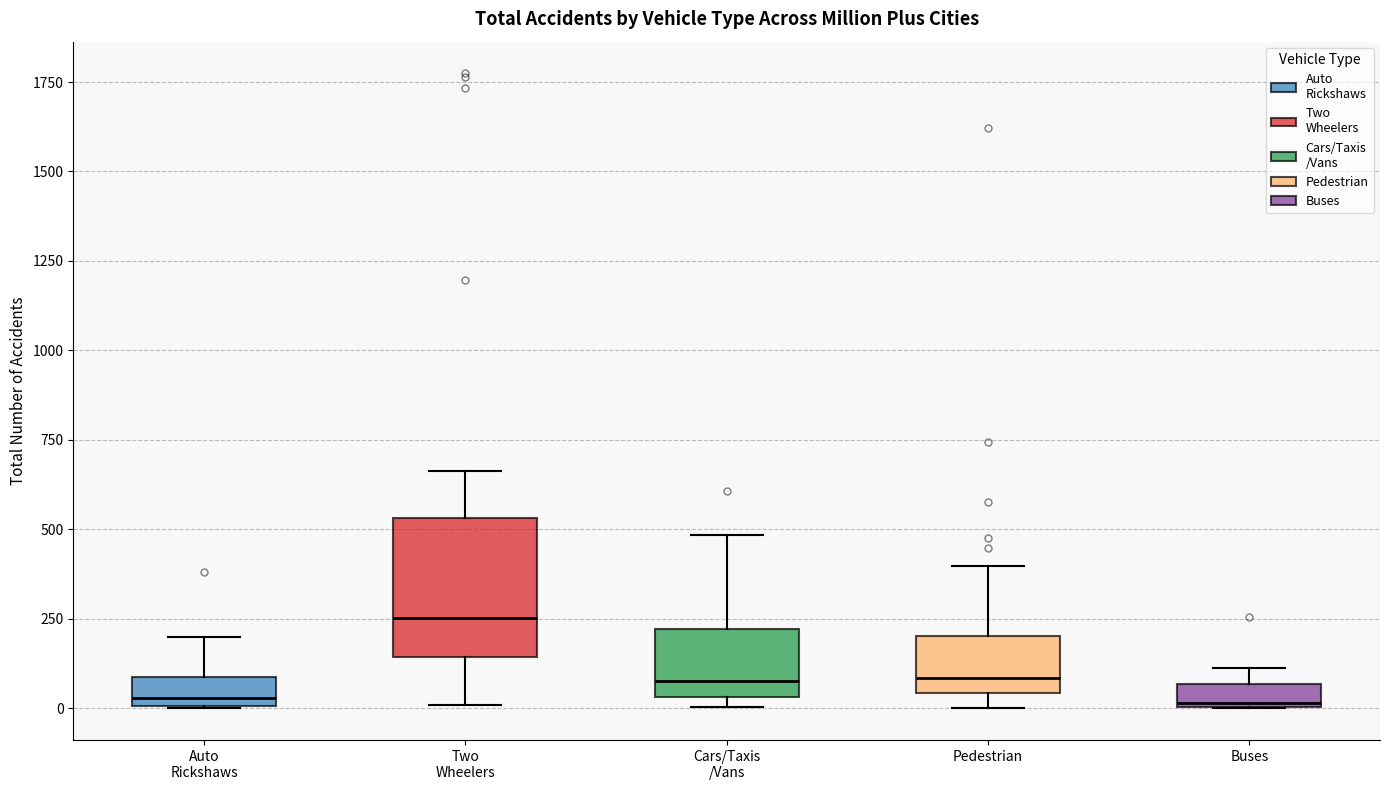

Where does the upper whisker of the box for Pedestrian end on the y-axis? The values are not printed on the chart, so give them approximately, as read against the axis.

400